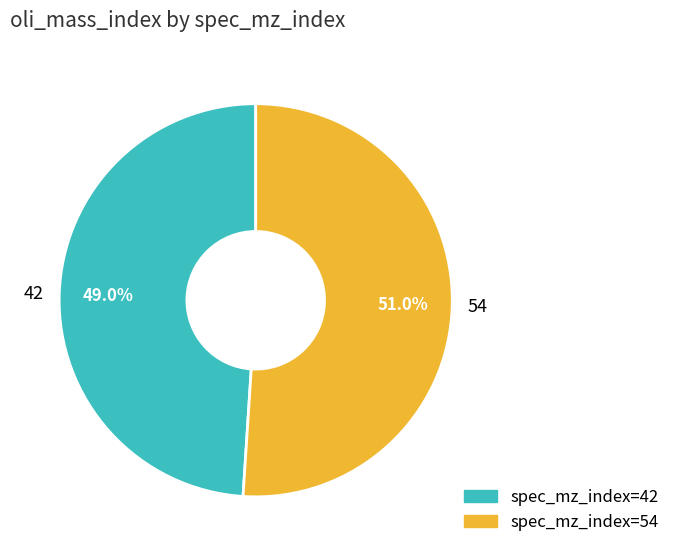

To the nearest percent, what percentage of the pie is 42?

49%